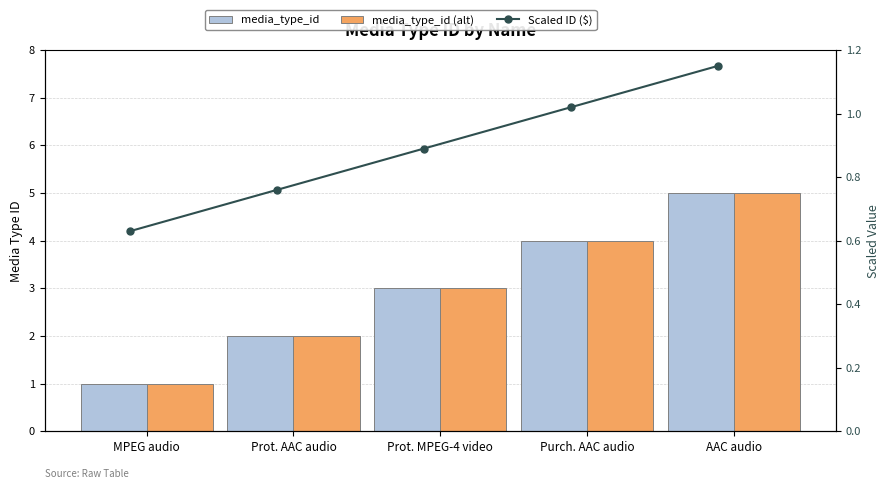

What is the difference between the maximum and minimum values in the media_type_id series?

4.0